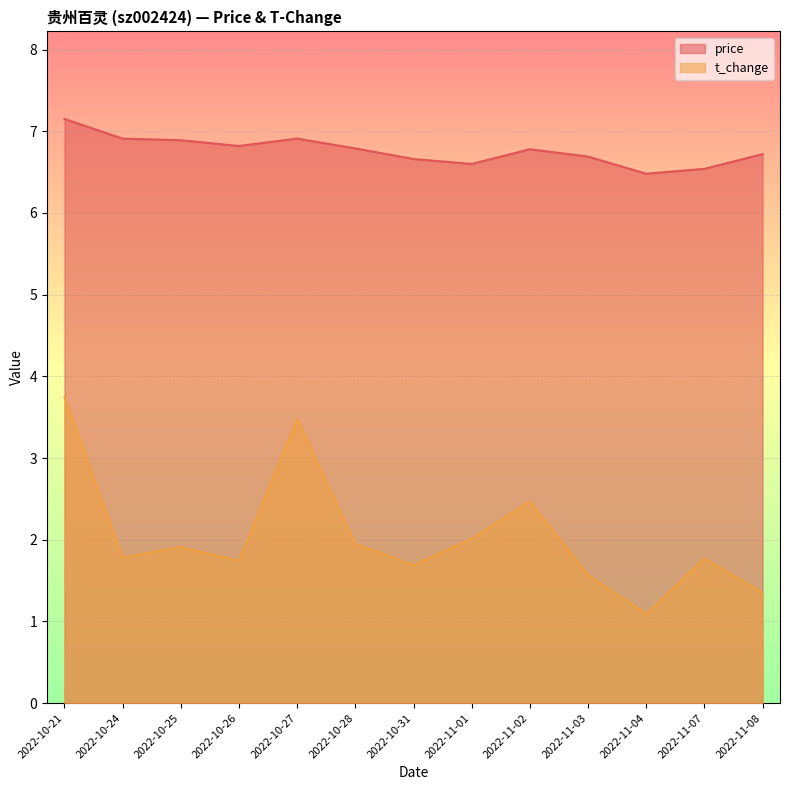

True or false: price has more than 1 points higher than both neighbors.

True